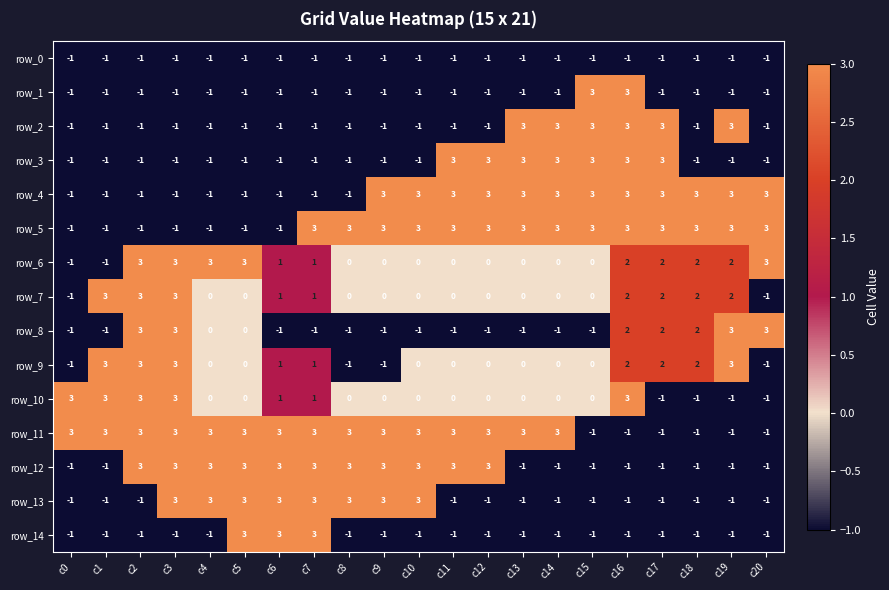

Which series changed the most between c5 and c7?

row_5